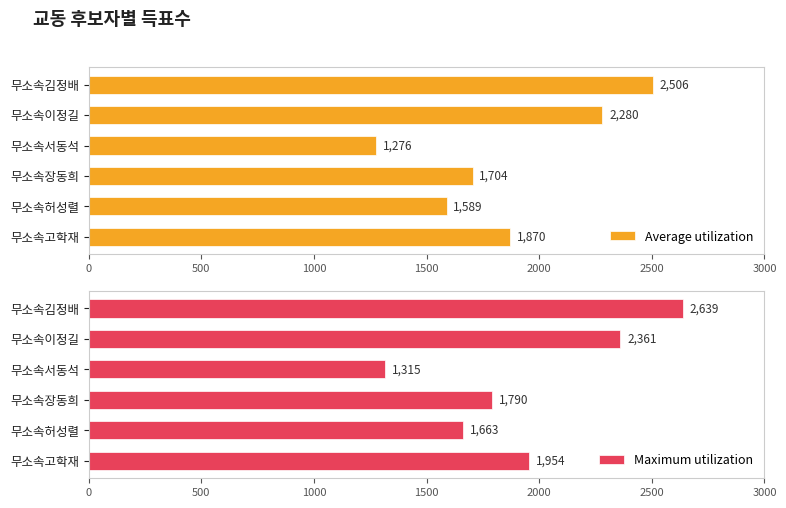

What is the sum of the Average utilization values at 무소속장동희 and 무소속허성렬?

3293